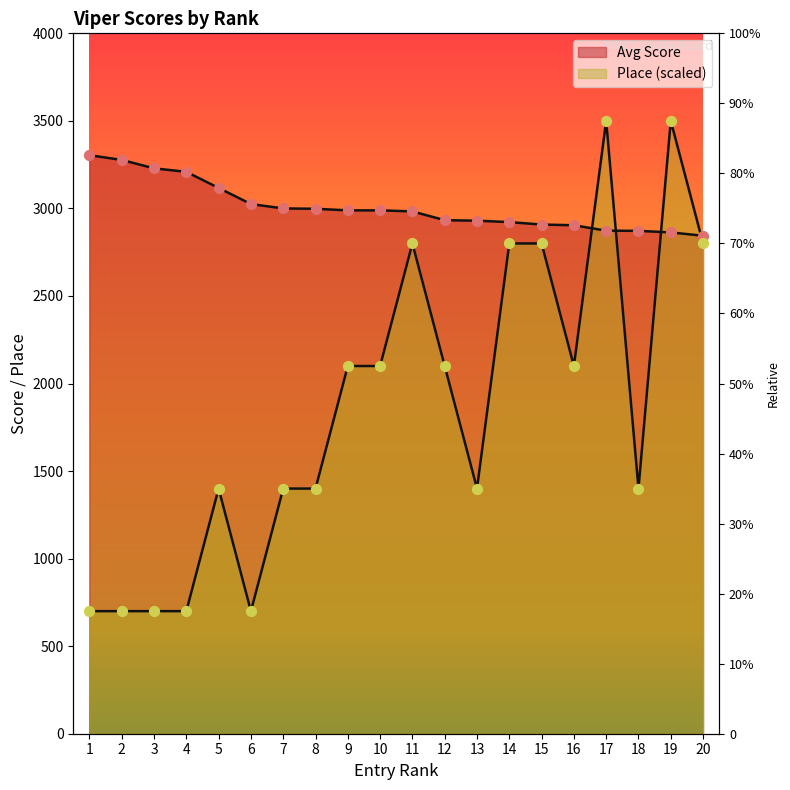

What is the total value across all series at 6?

3725